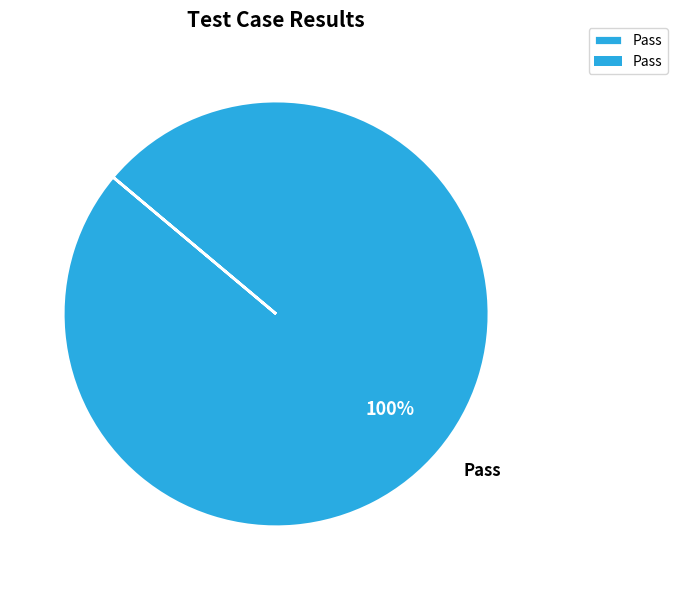

Rank the categories by value from lowest to highest.

Pass